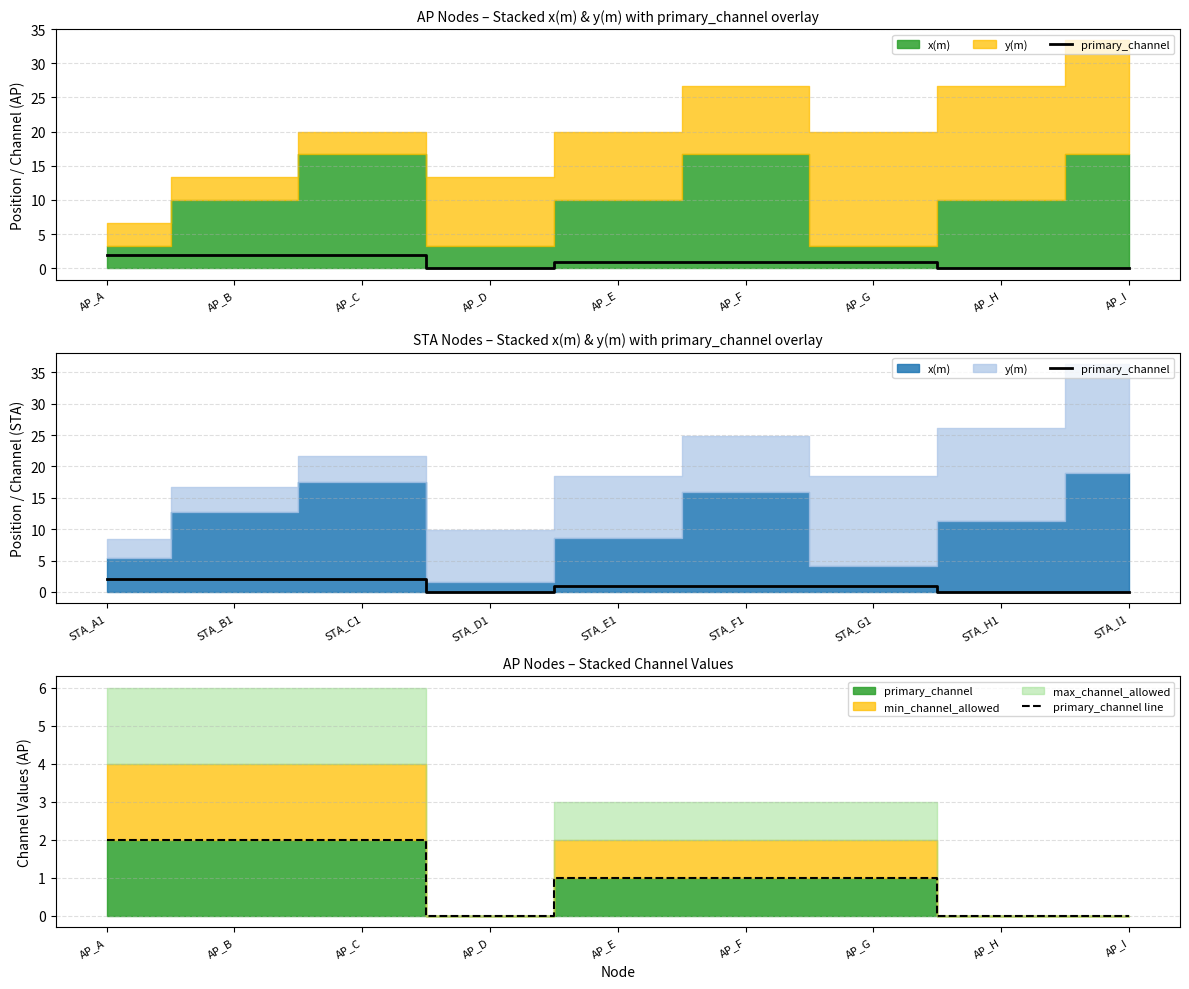

Is it true that primary_channel line equals 1 at AP_F?

True